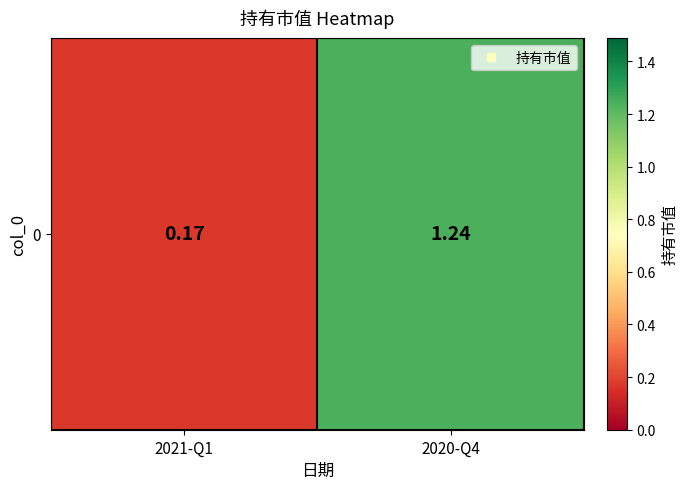

Count the values in the range 0 to 1.

1